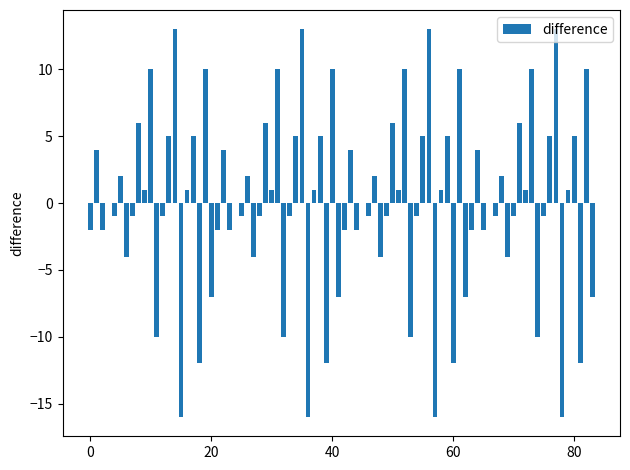

What is the maximum value shown in the chart?

13